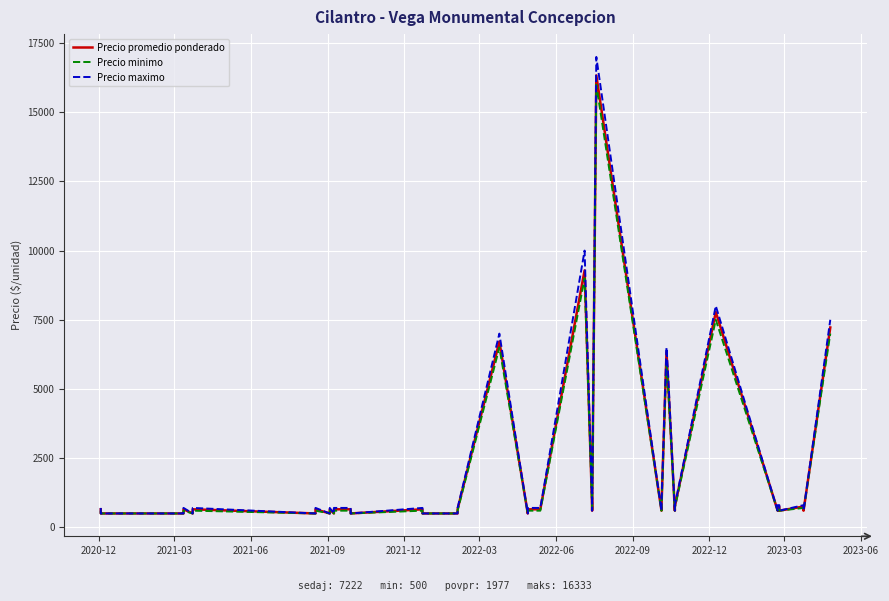

Is it true that Precio minimo equals 319 at 21?

False